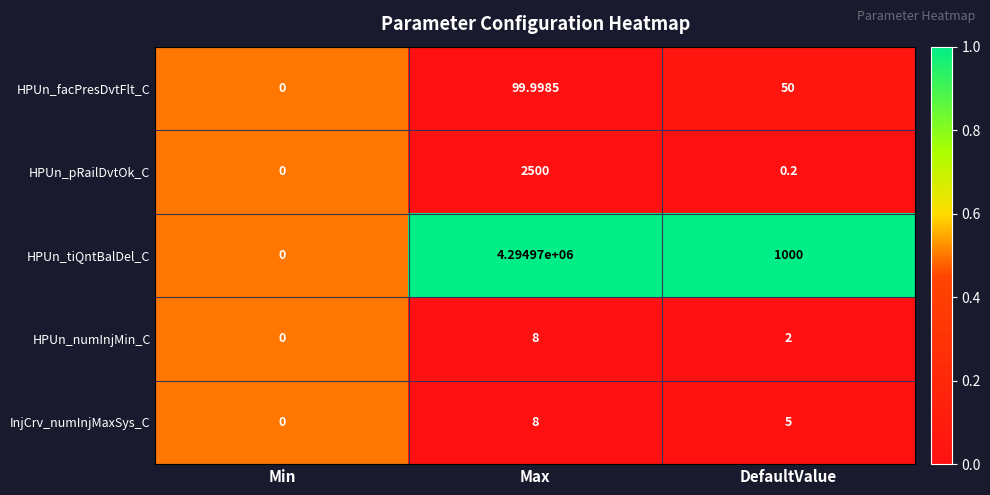

Which series has the largest range (max minus min)?

HPUn_tiQntBalDel_C